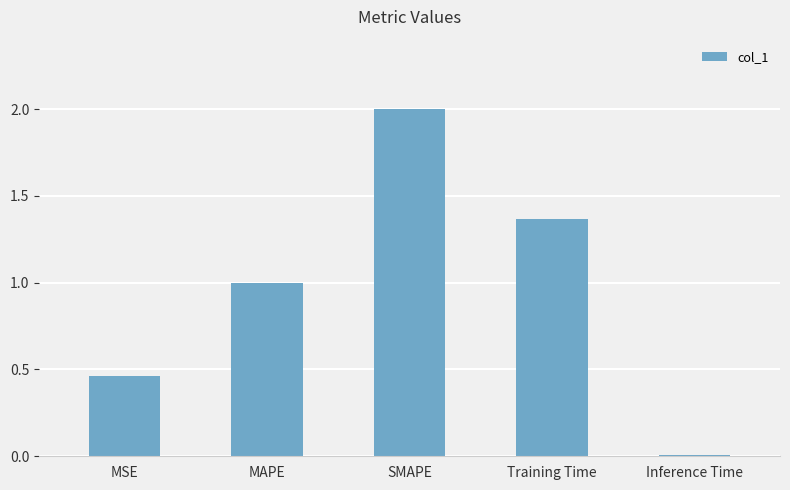

Read the value at MAPE.

1.0